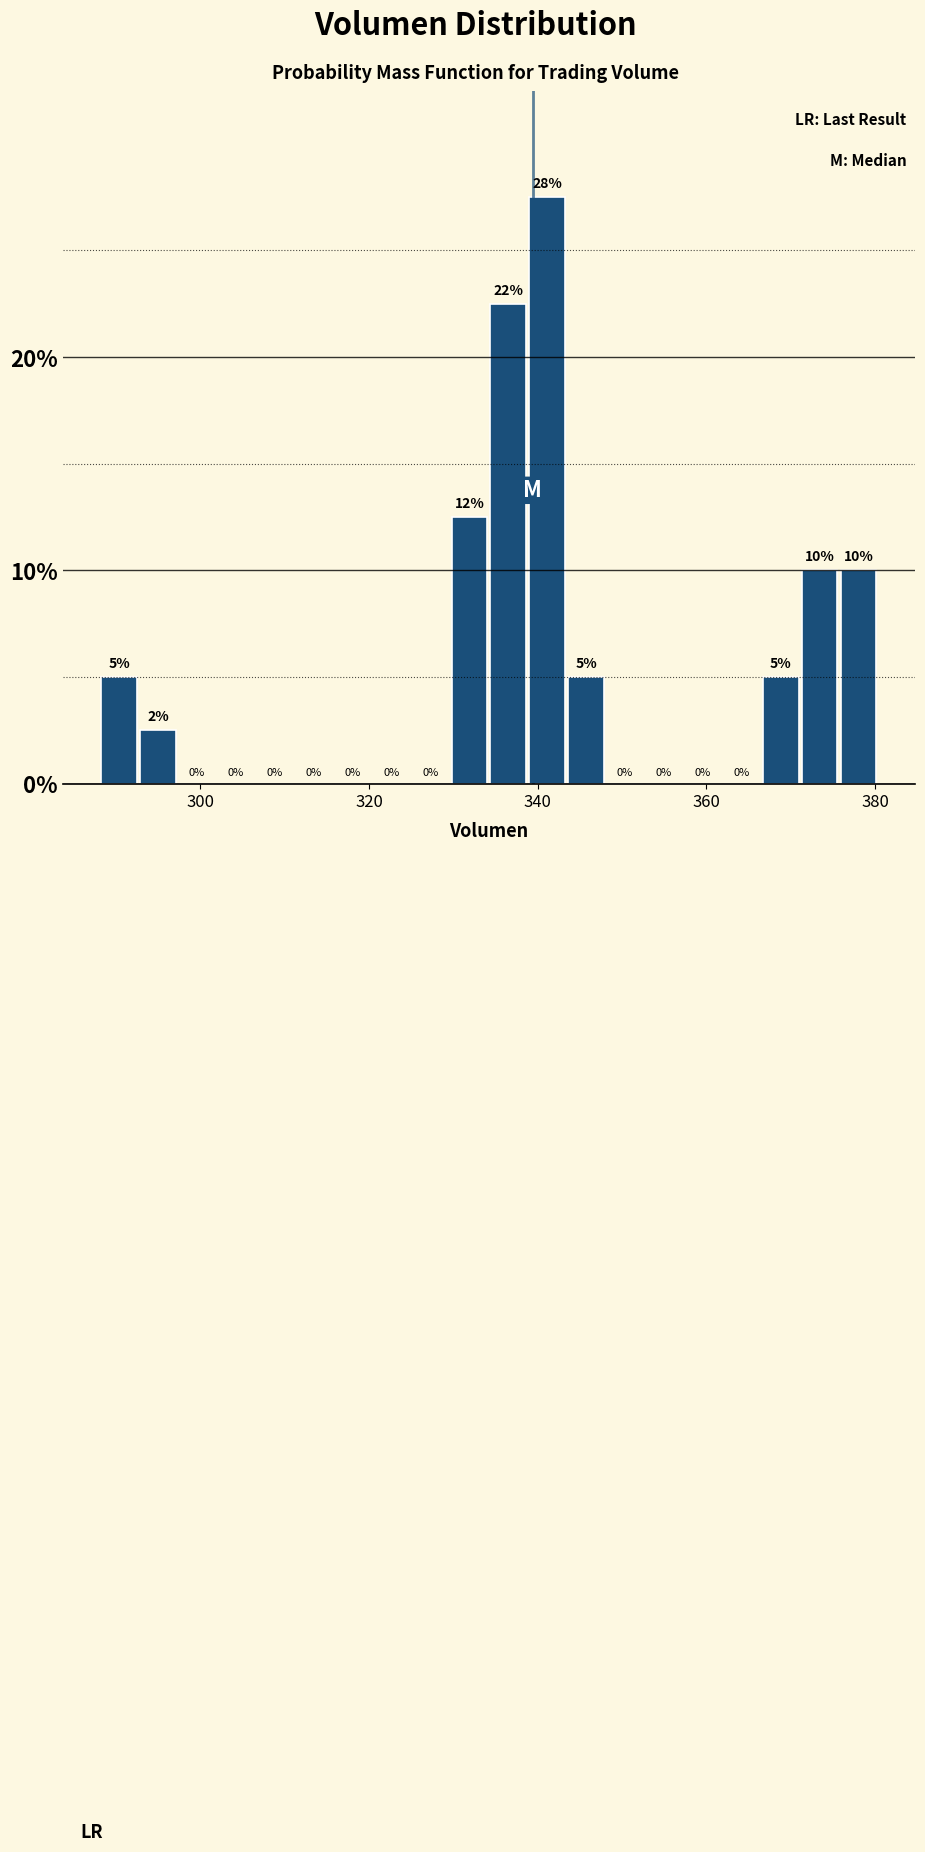

Around what value on the x-axis is the tallest bar? Give the approximate position of its centre, as read against the axis.

342